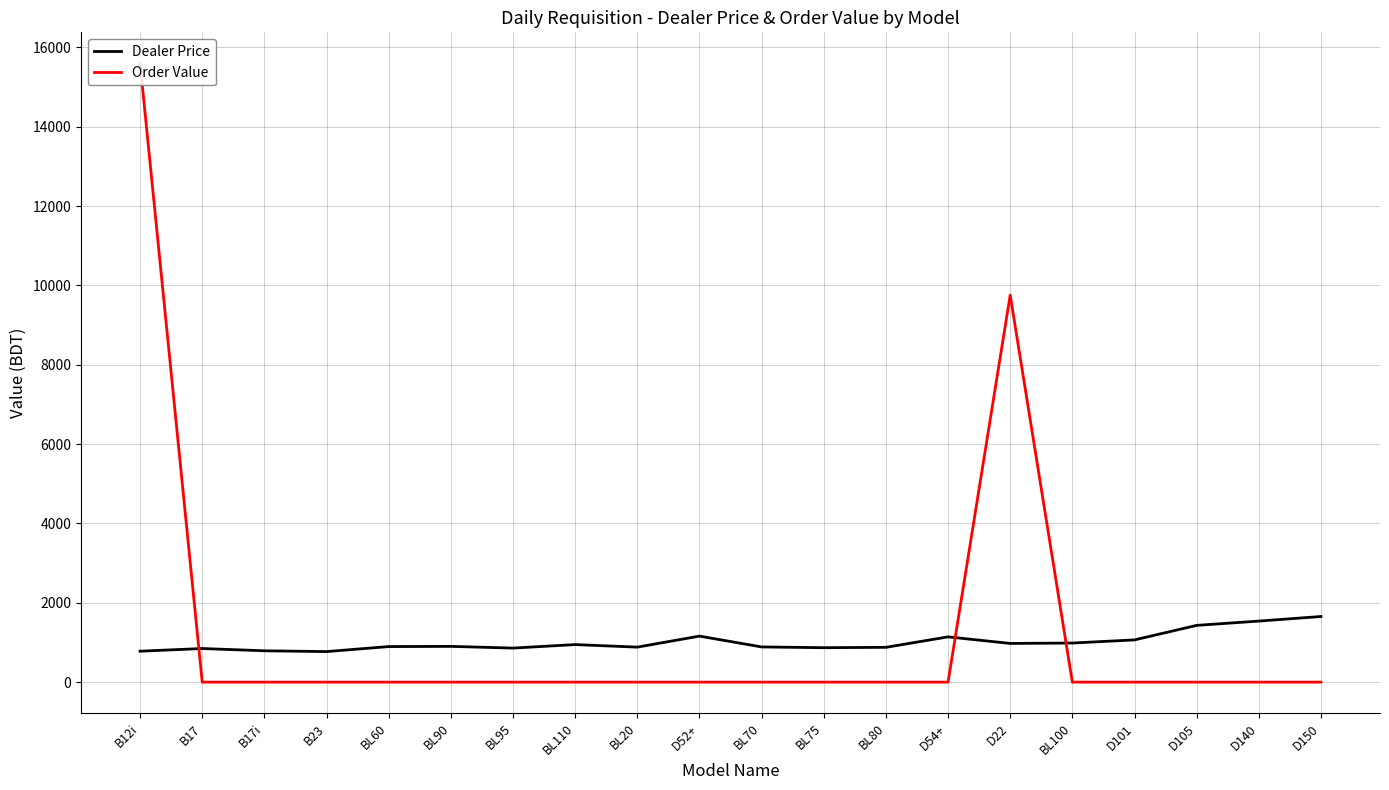

What are all the series names shown in the legend?

Dealer Price, Order Value